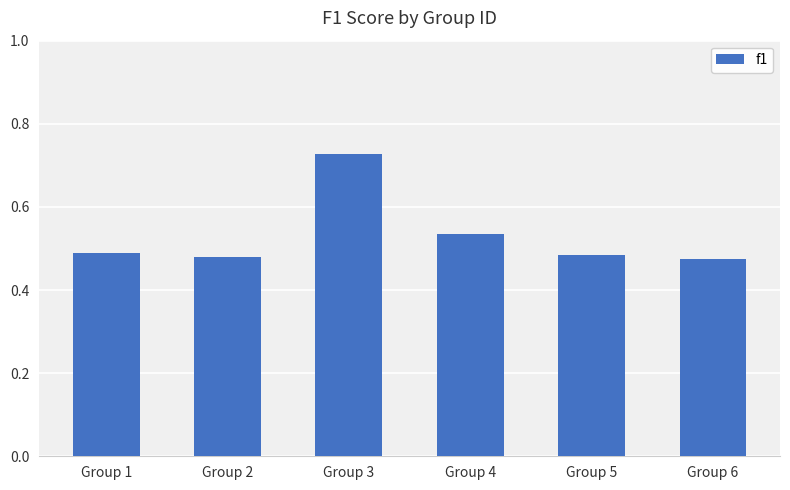

What is the difference between the values at Group 5 and Group 4?

0.1